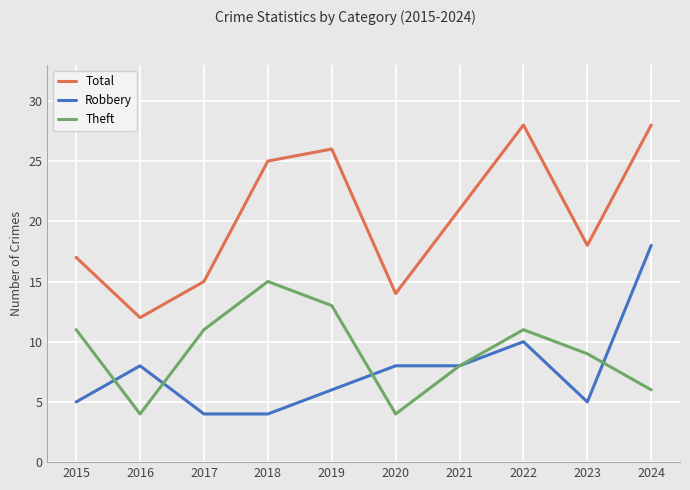

True or false: Robbery has a value of 4 at 2020.

False